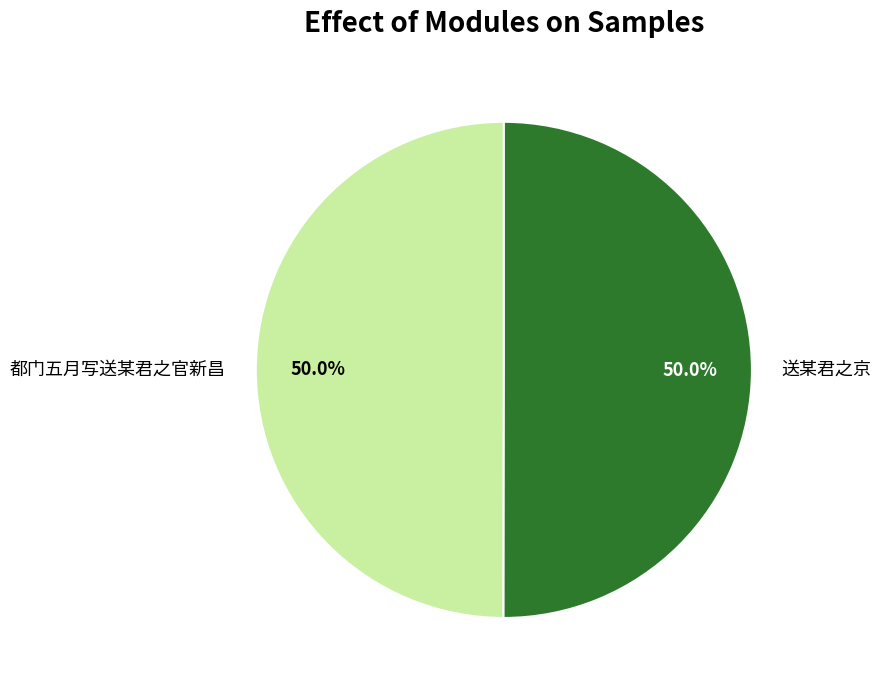

Approximately how many times larger is the value at 都门五月写送某君之官新昌 compared to 送某君之京?

1.0